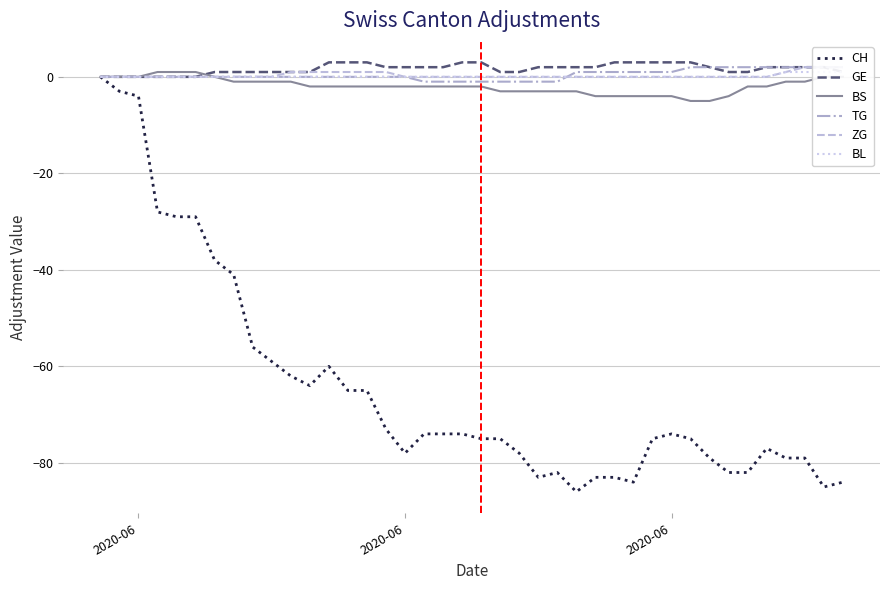

What is the maximum value shown in the chart?

3